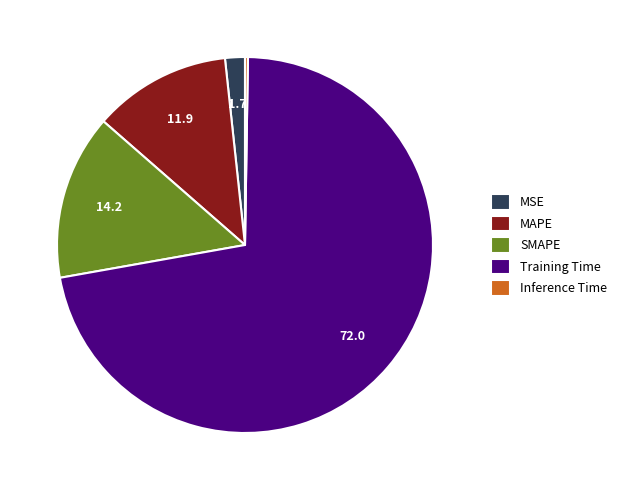

Is it true that MAPE is 12% of the pie?

True